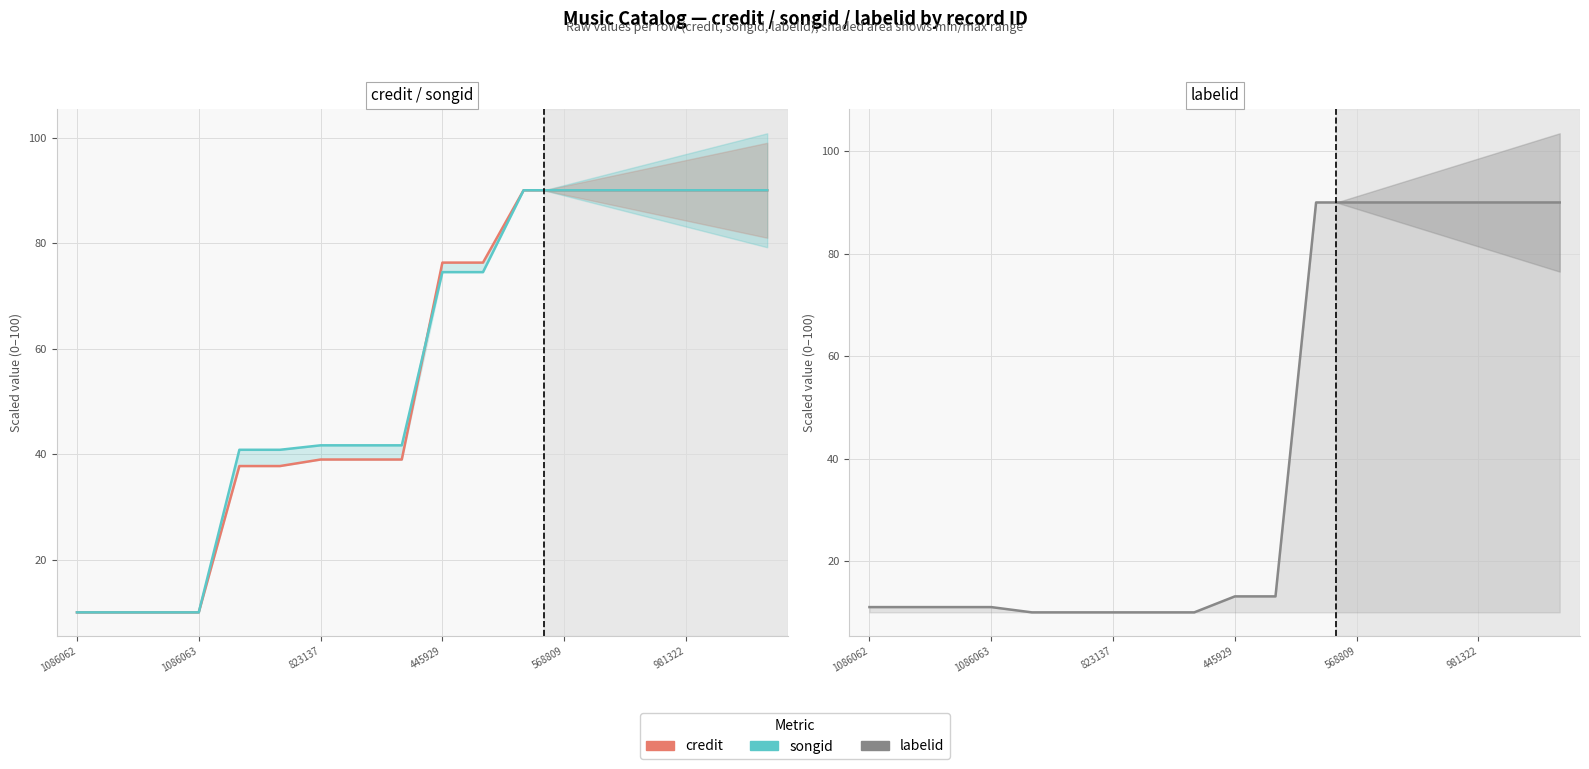

What is the difference between the maximum and minimum values in the credit series?

80.0